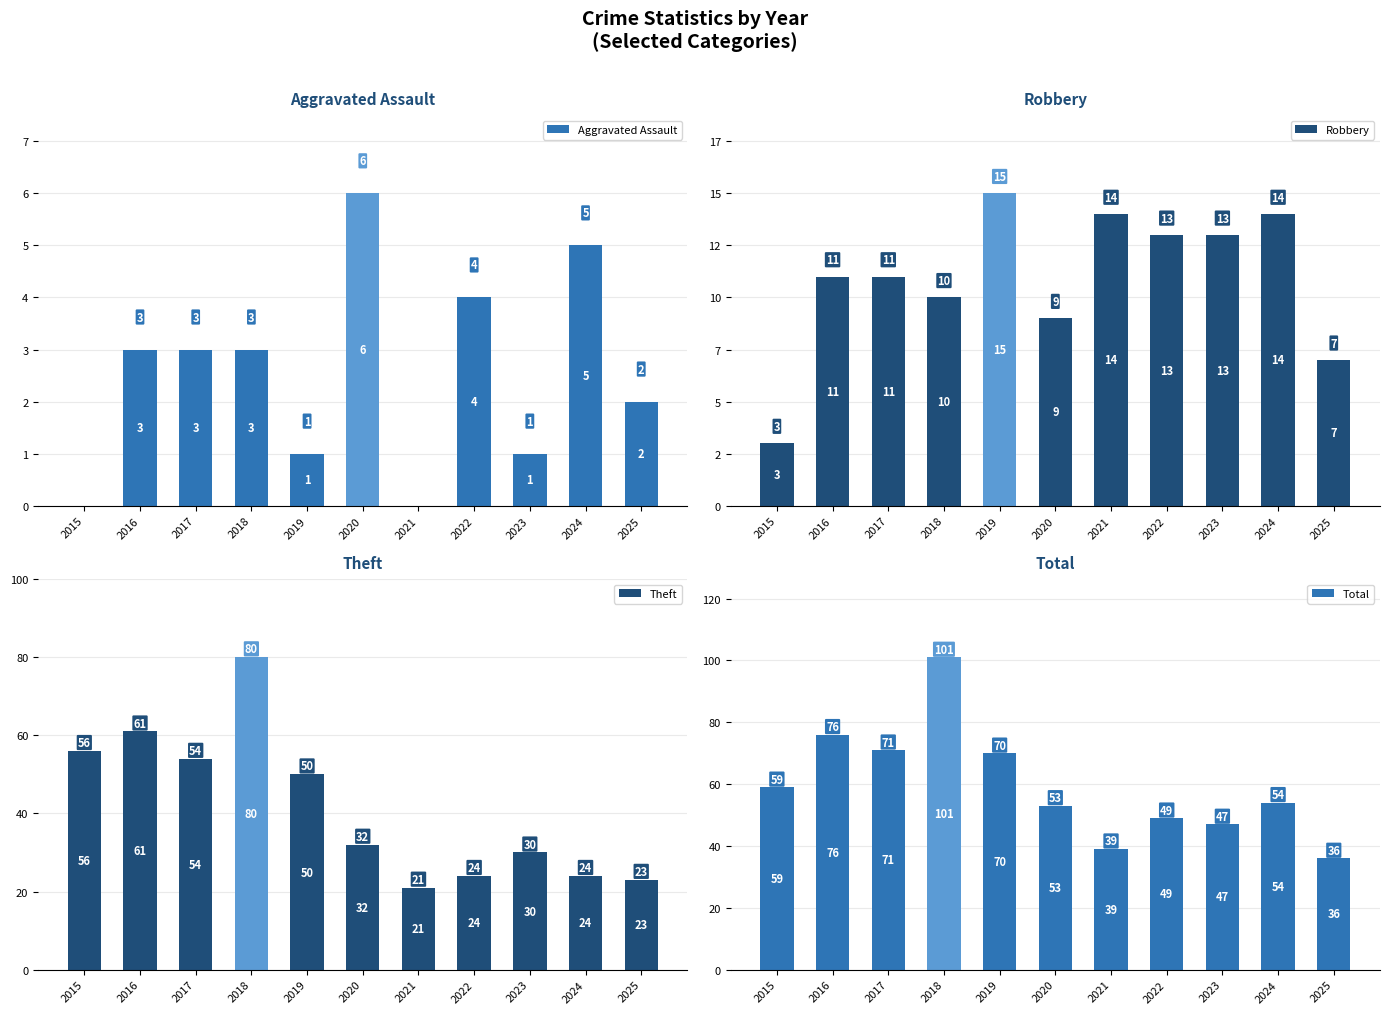

How many distinct data groups are displayed?

4